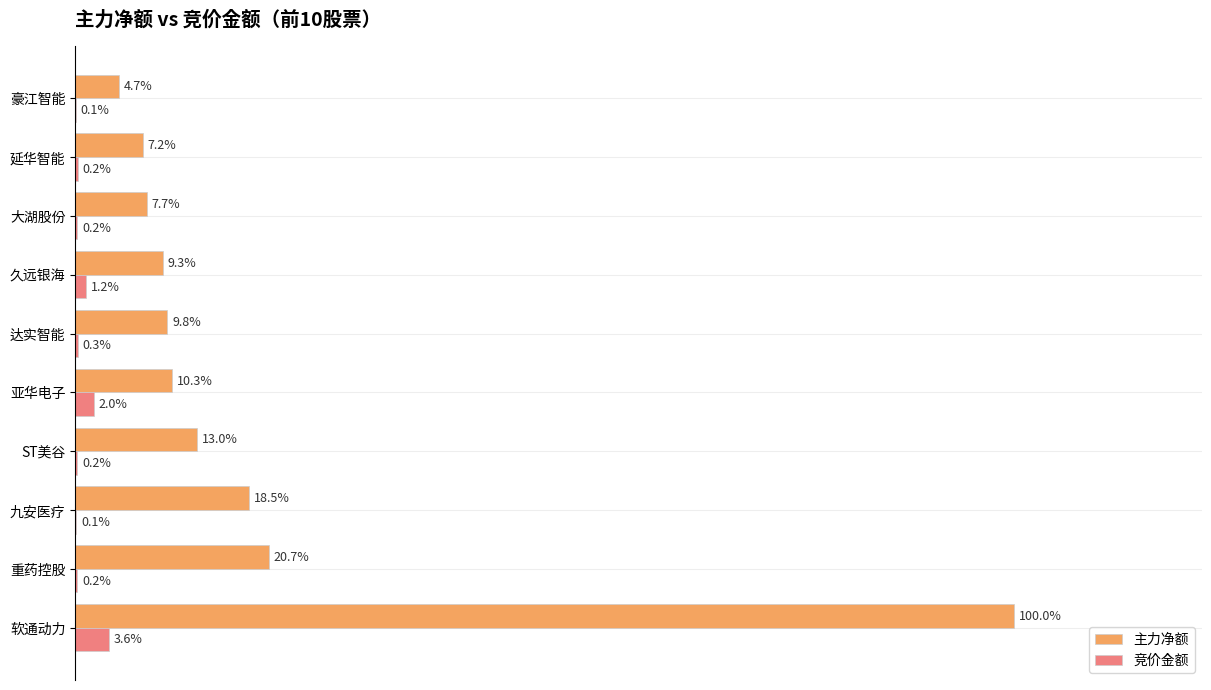

At which category does the chart reach its peak across all series?

软通动力